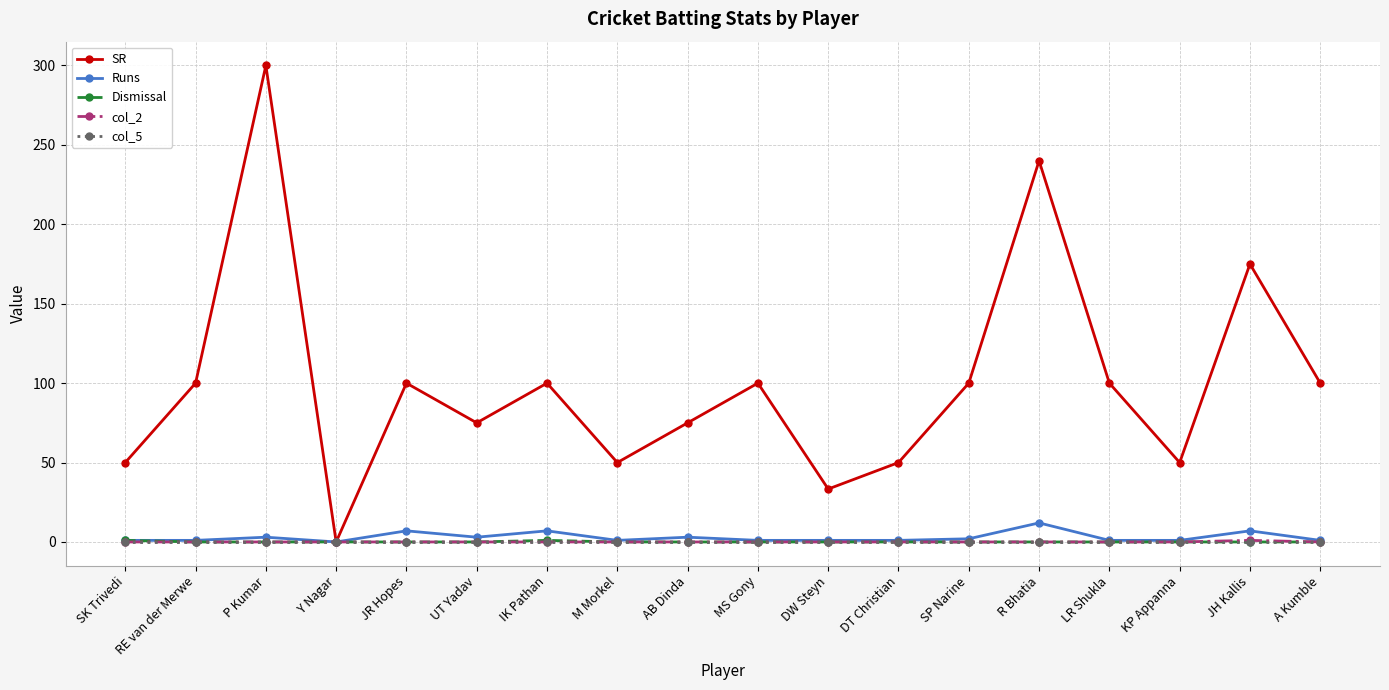

How many col_2 values are between 0 and 1?

18